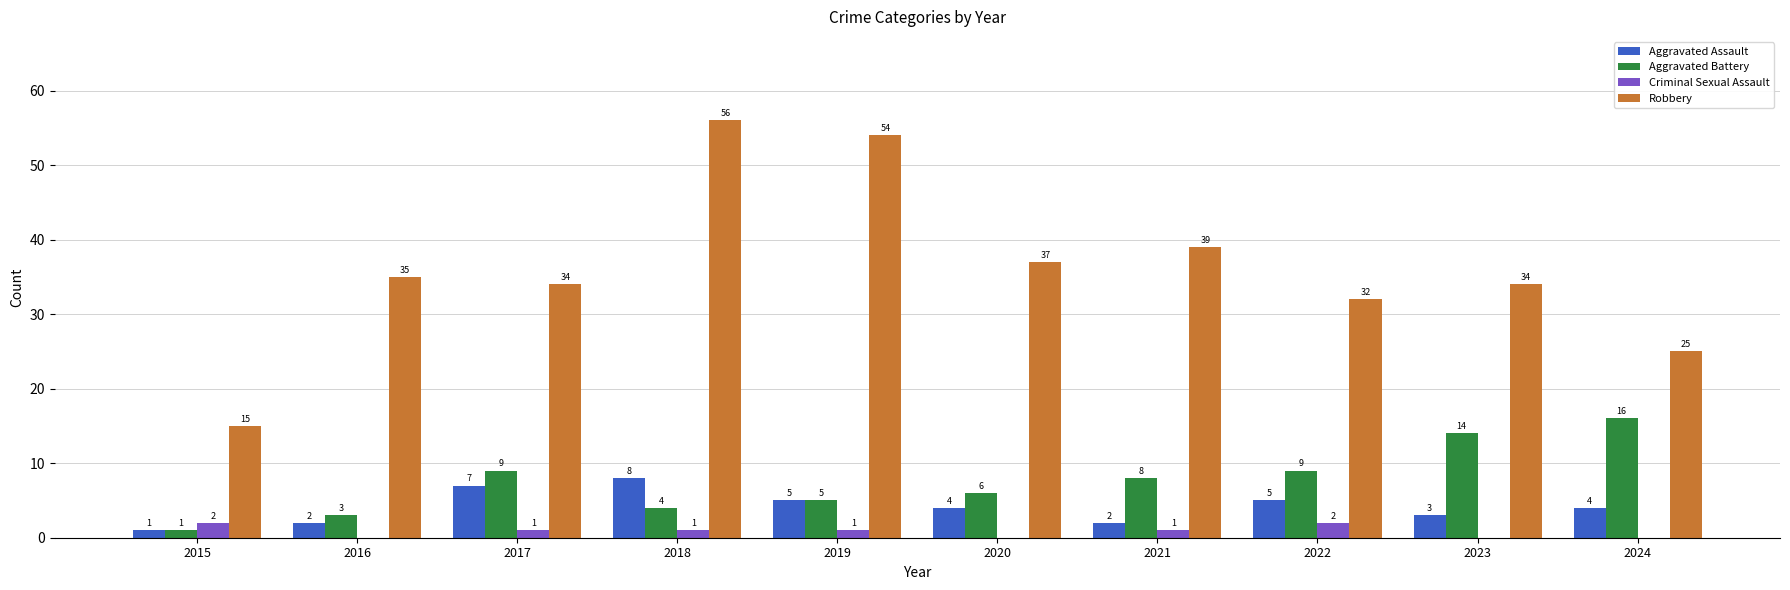

Reading left to right, extract all data points from this chart.

Aggravated Assault: 1	2	7	8	5	4	2	5	3	4
Aggravated Battery: 1	3	9	4	5	6	8	9	14	16
Criminal Sexual Assault: 2	0	1	1	1	0	1	2	0	0
Robbery: 15	35	34	56	54	37	39	32	34	25